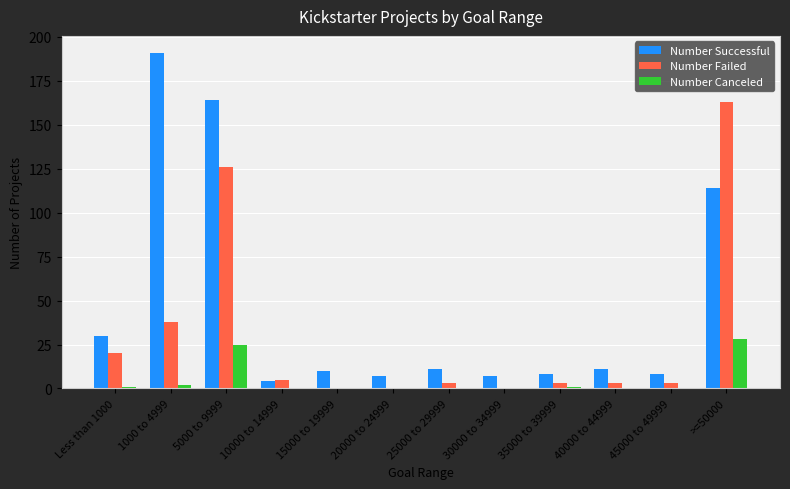

How many data points does each series have?

12